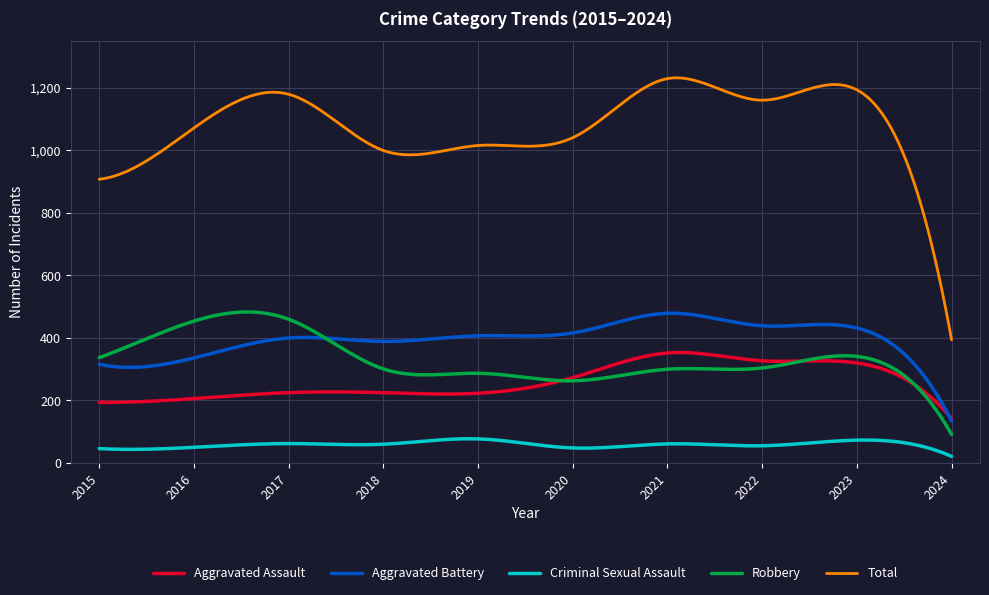

In Aggravated Battery, how many points are higher than both neighbors (excluding endpoints)?

4